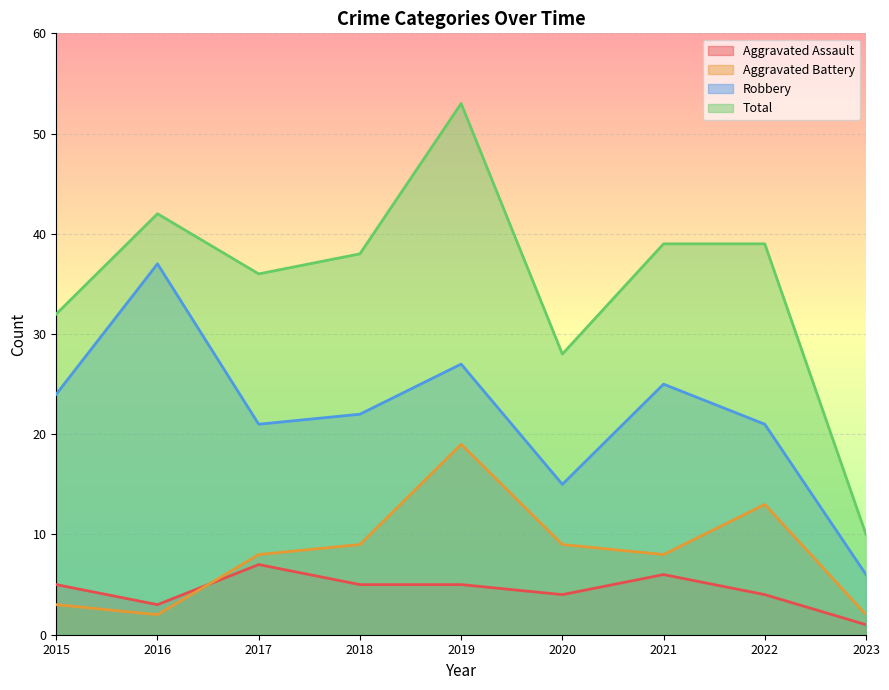

At 2018, list the series in order from largest to smallest.

Total, Robbery, Aggravated Battery, Aggravated Assault